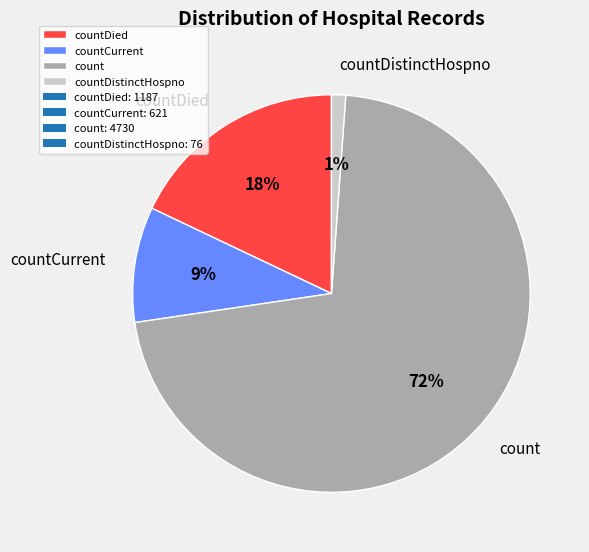

To the nearest percent, what percentage of the pie is count?

72%